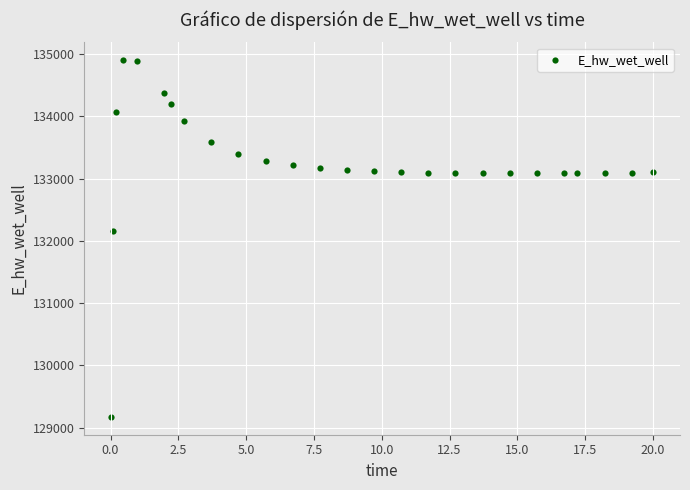

What Y value in the scatter plot is closest to 132037?

132162.2